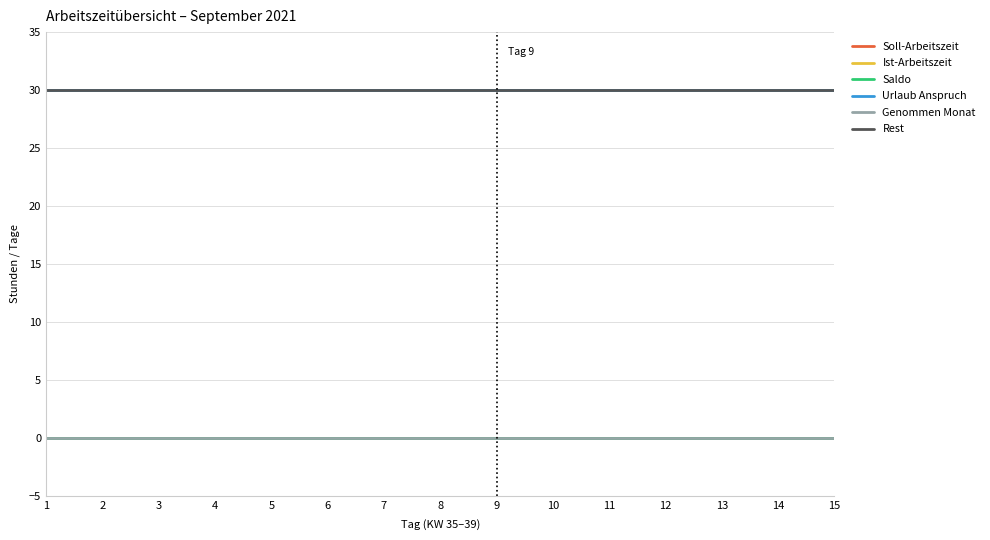

Does the chart display data point markers on the line(s)?

No